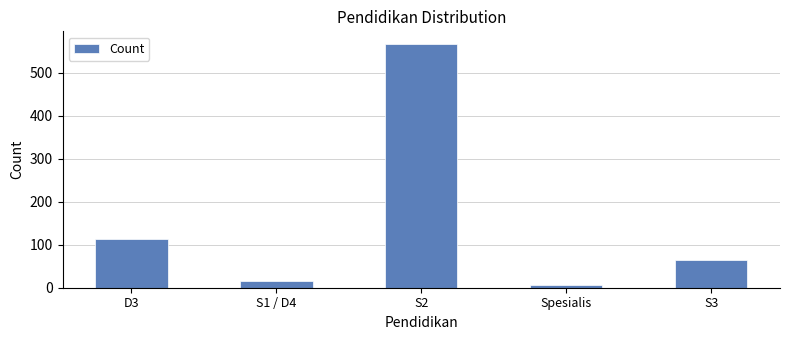

What is the label of the 4th bar from the left?

Spesialis